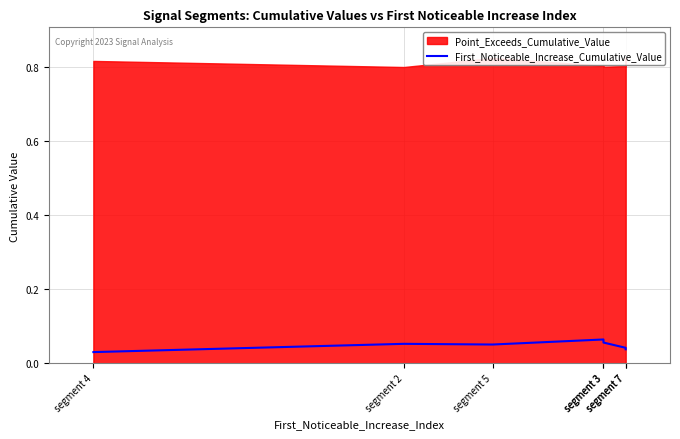

List the labels in order of value, smallest first.

segment 4, segment 7, segment 7, segment 5, segment 2, segment 3, segment 3